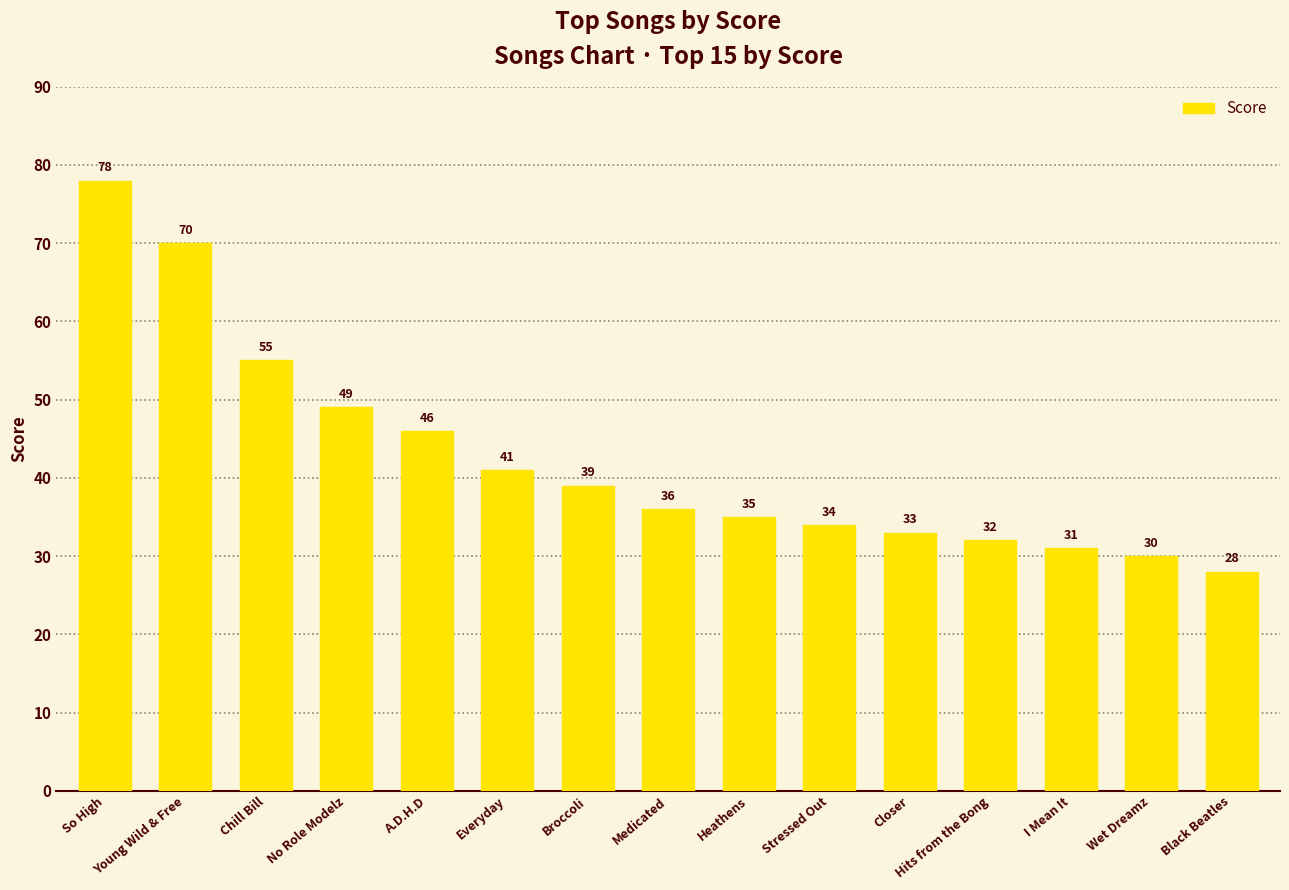

List the labels in order of value, largest first.

So High, Young Wild & Free, Chill Bill, No Role Modelz, A.D.H.D, Everyday, Broccoli, Medicated, Heathens, Stressed Out, Closer, Hits from the Bong, I Mean It, Wet Dreamz, Black Beatles